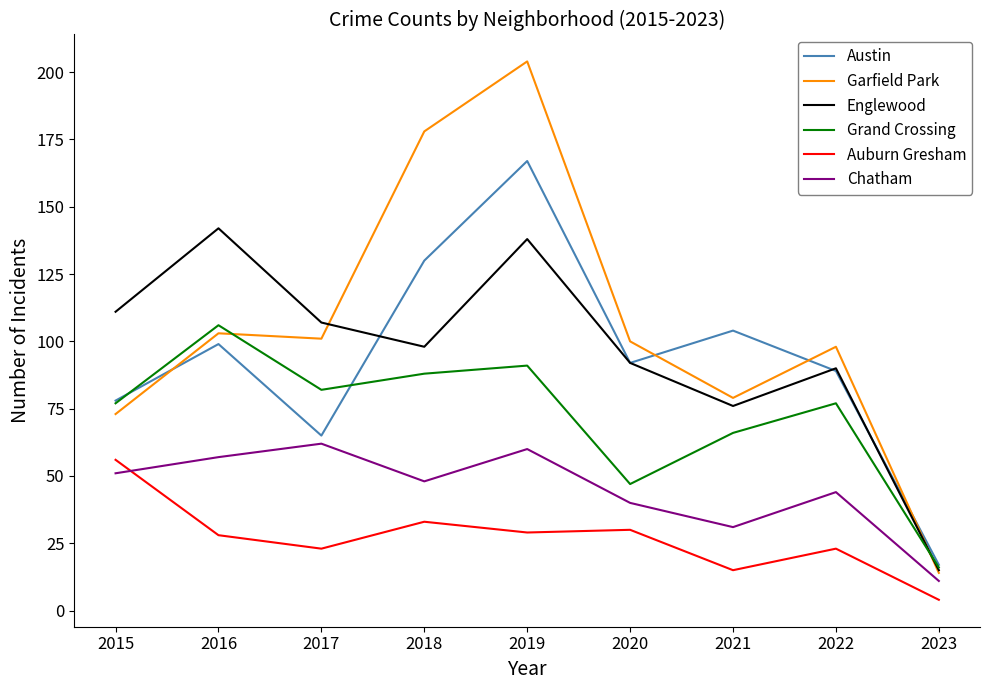

How many values in the Garfield Park series are below 100?

4